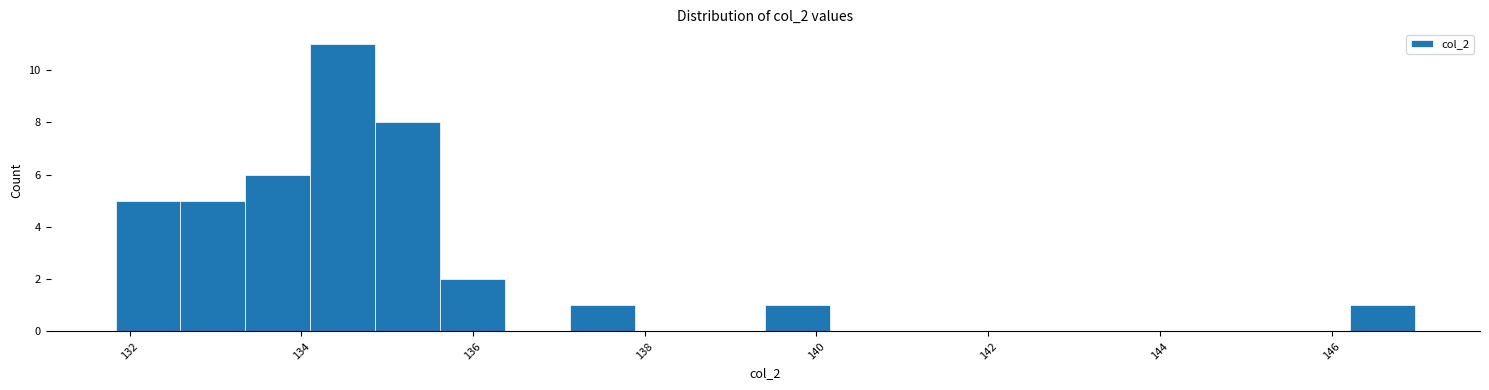

Around what value on the x-axis is the tallest bar? Give the approximate position of its centre, as read against the axis.

134.4